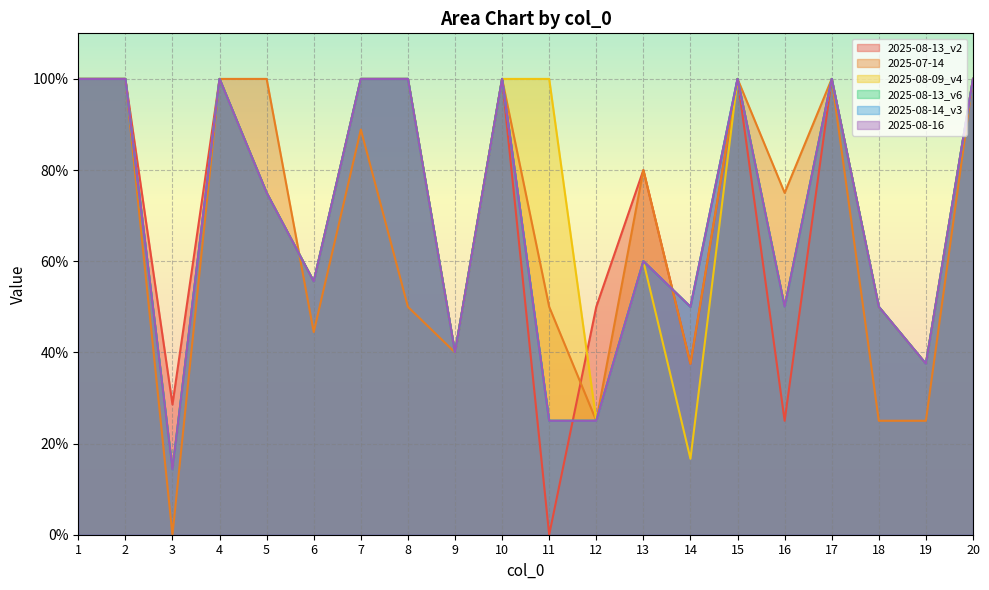

Does the chart display data point markers on the line(s)?

No